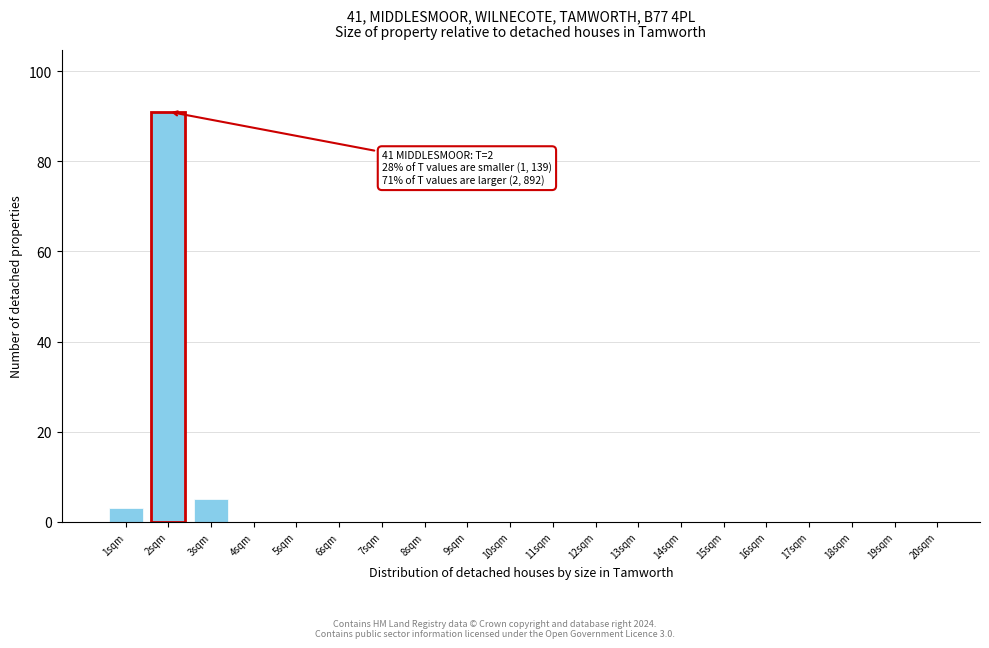

Reading right to left, transcribe all the data shown in this chart.

20sqm=0	19sqm=0	18sqm=0	17sqm=0	16sqm=0	15sqm=0	14sqm=0	13sqm=0	12sqm=0	11sqm=0	10sqm=0	9sqm=0	8sqm=0	7sqm=0	6sqm=0	5sqm=0	4sqm=0	3sqm=5	2sqm=91	1sqm=3